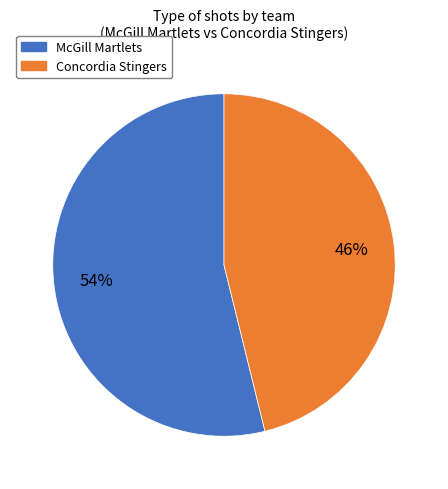

To the nearest percent, what portion does McGill Martlets represent?

54%